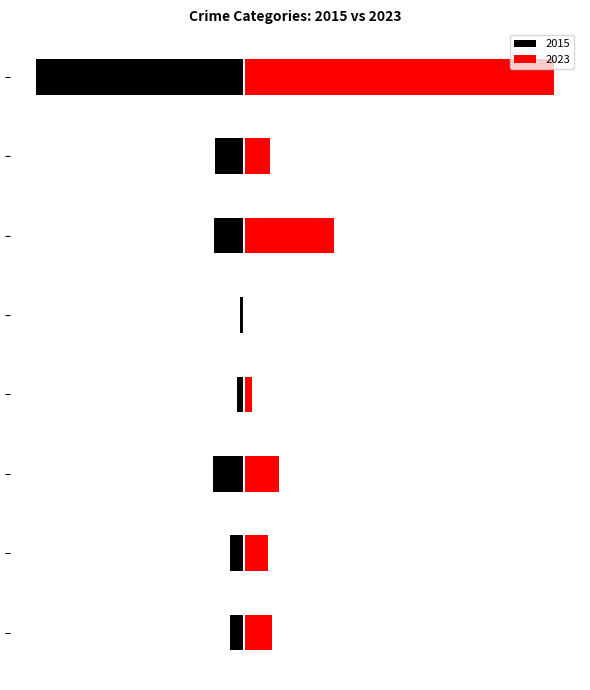

Which has a higher value, Criminal Sexual Assault or Homicide?

Homicide